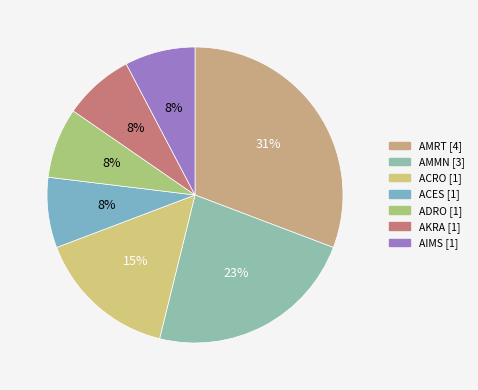

How many slices are in this pie chart?

7